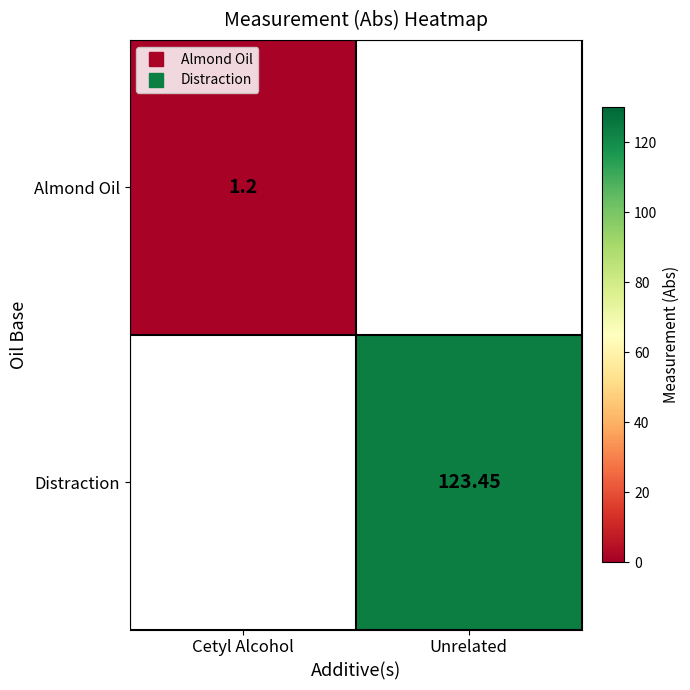

How many values in Distraction are above zero?

1